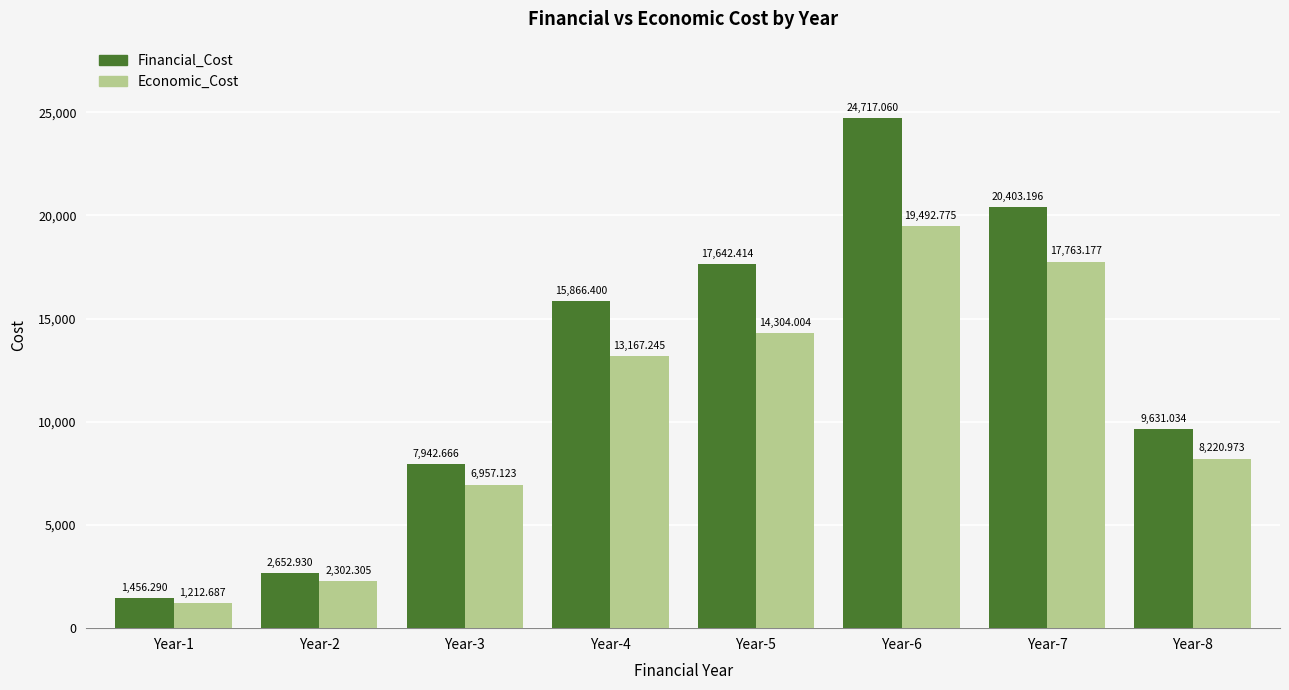

Does the chart contain any negative values?

No